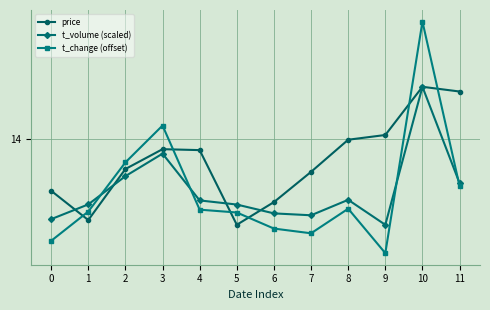

The t_change (offset) series shows 3.2 at 6. True or false?

False